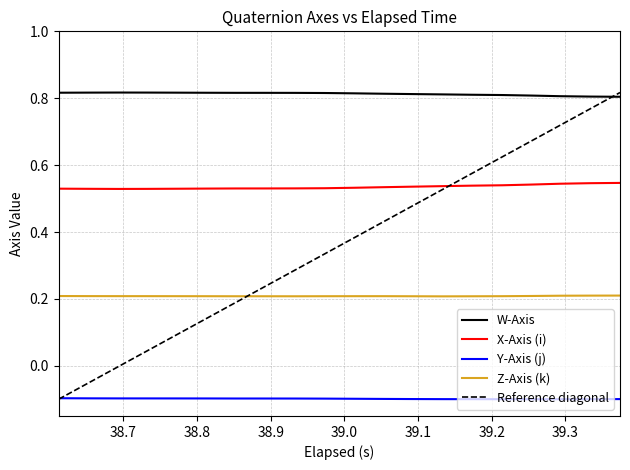

How many interior local valleys does the Y-Axis (j) series have?

1